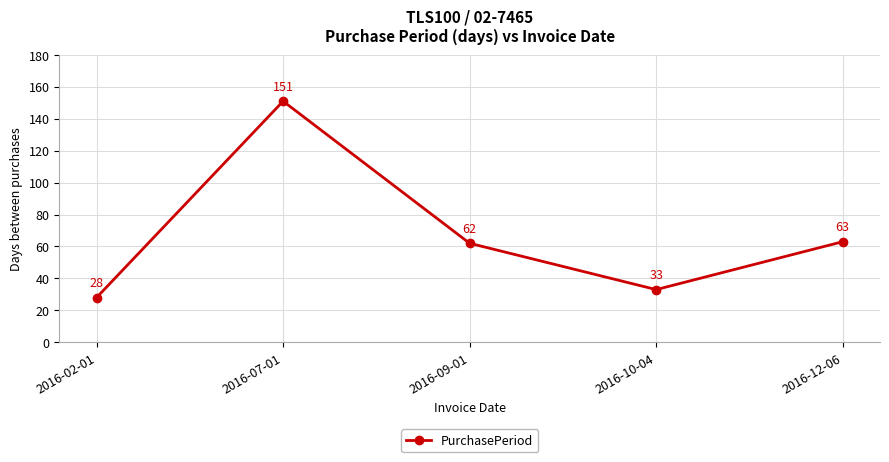

How many values are below 62?

2